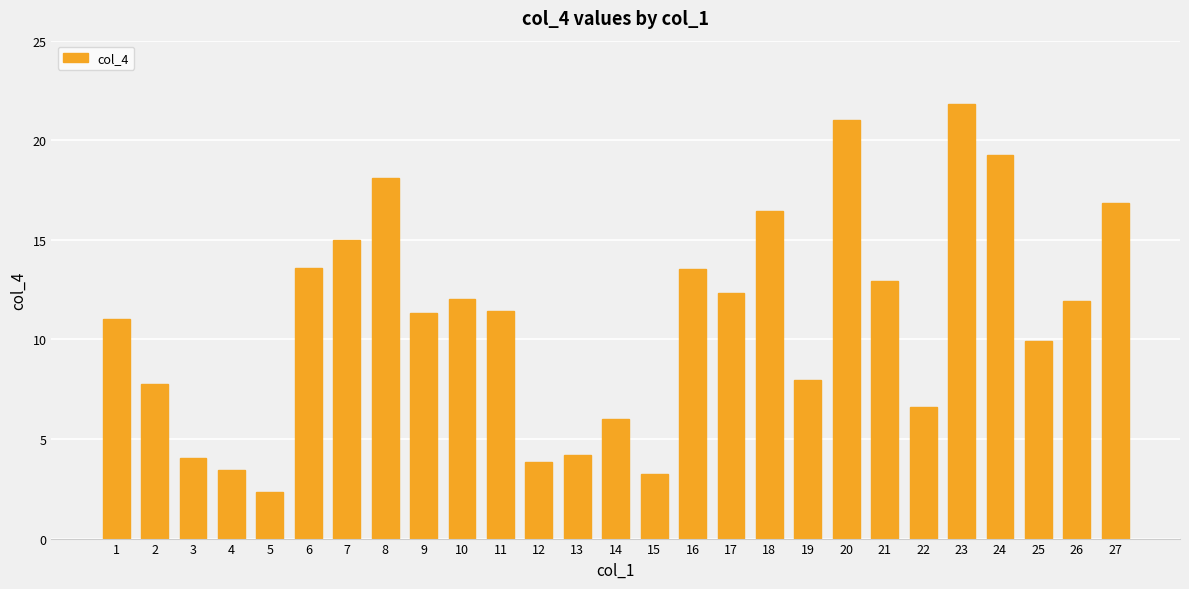

At which category does the chart reach its peak across all series?

23